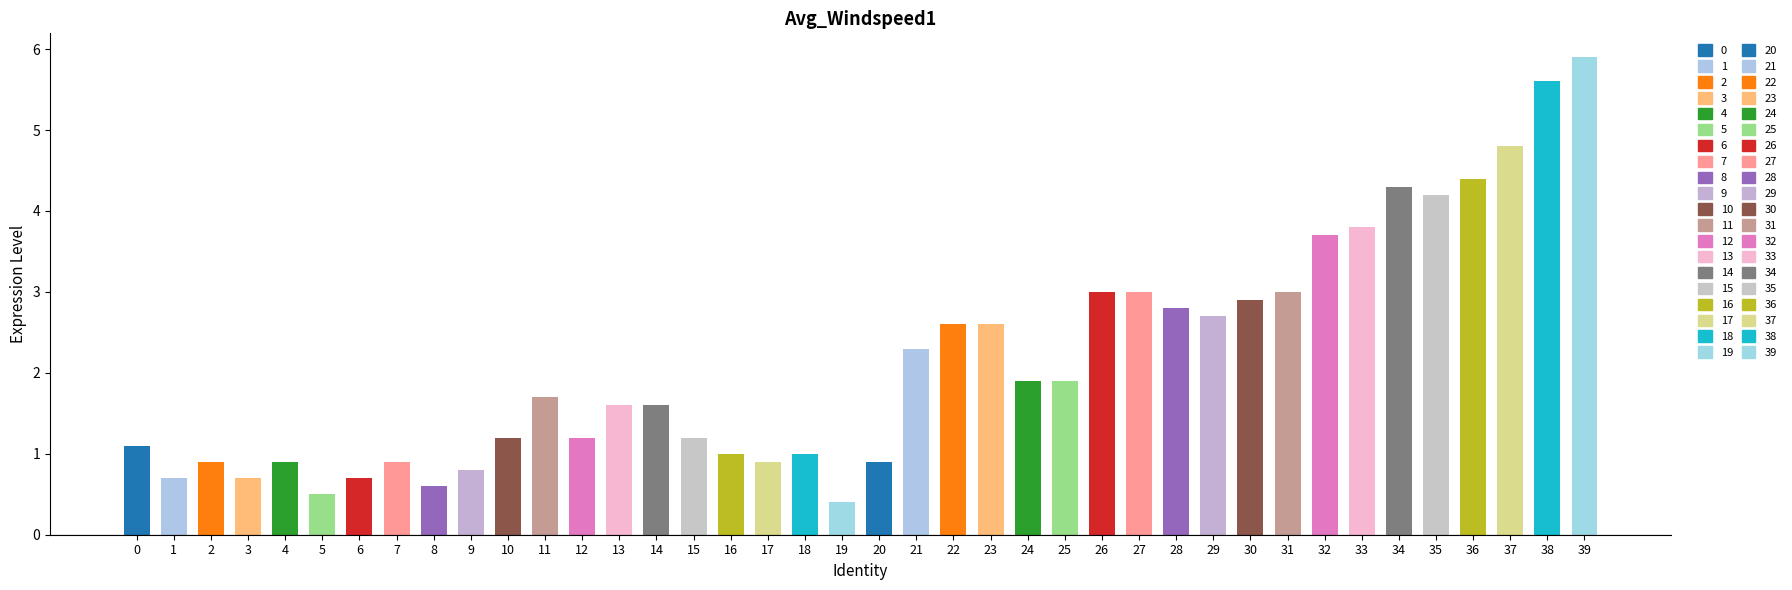

Reading right to left, transcribe all the data shown in this chart.

5.9	5.6	4.8	4.4	4.2	4.3	3.8	3.7	3.0	2.9	2.7	2.8	3.0	3.0	1.9	1.9	2.6	2.6	2.3	0.9	0.4	1.0	0.9	1.0	1.2	1.6	1.6	1.2	1.7	1.2	0.8	0.6	0.9	0.7	0.5	0.9	0.7	0.9	0.7	1.1